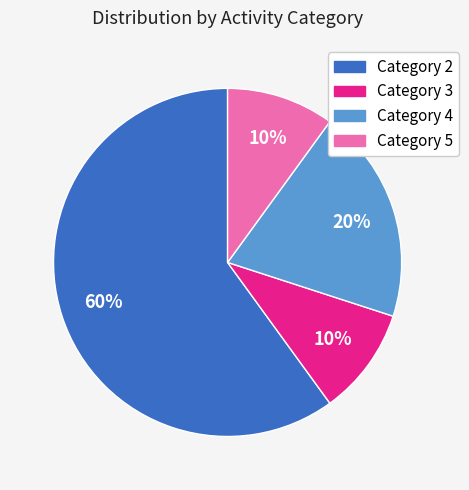

To the nearest percent, what is the average slice percentage?

25%